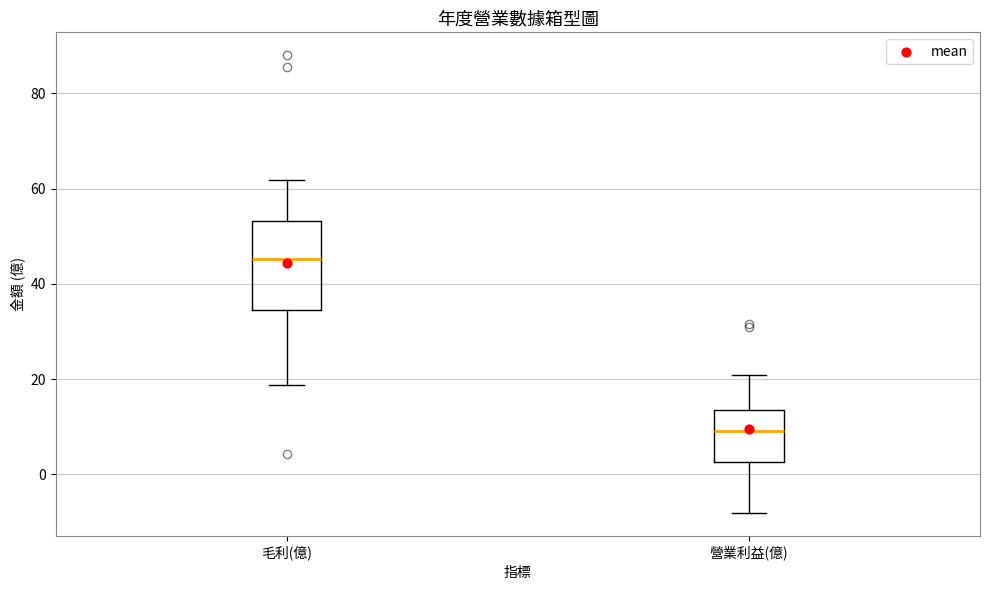

Reading left to right, read every box against the y-axis: the position of its median line, the range the box covers, and the ends of its whiskers. The values are not printed on the chart, so give them approximately, as read against the axis.

毛利(億): median 46, box 34 to 54, whiskers 18 to 62
營業利益(億): median 10, box 2 to 14, whiskers -8 to 20